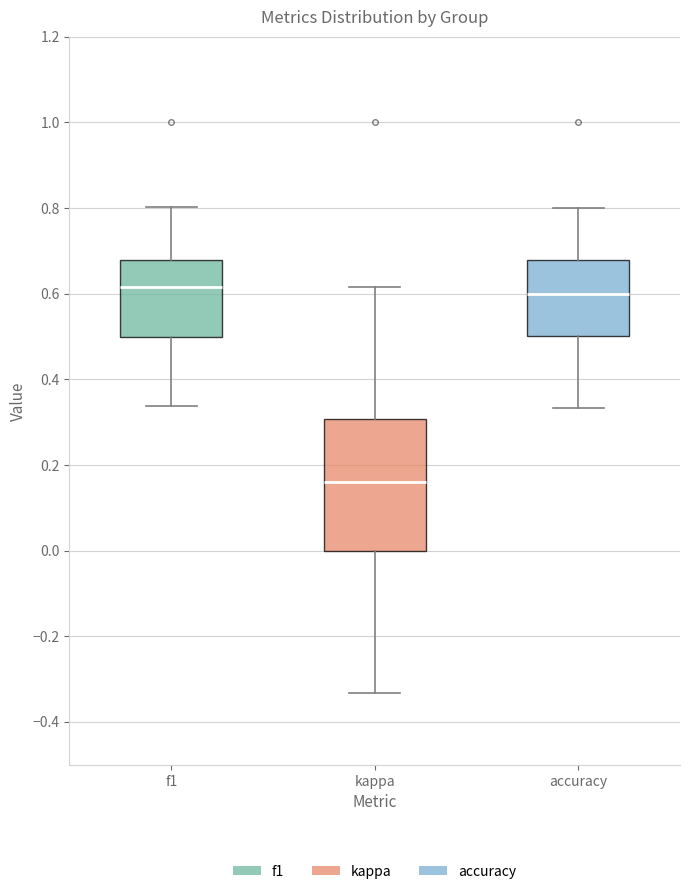

Which box is the tallest, from its lower edge to its upper edge?

kappa